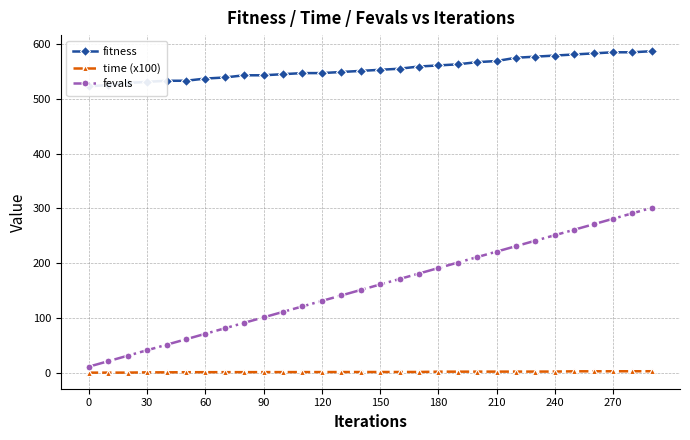

Is this an area chart (filled region under the line)?

No